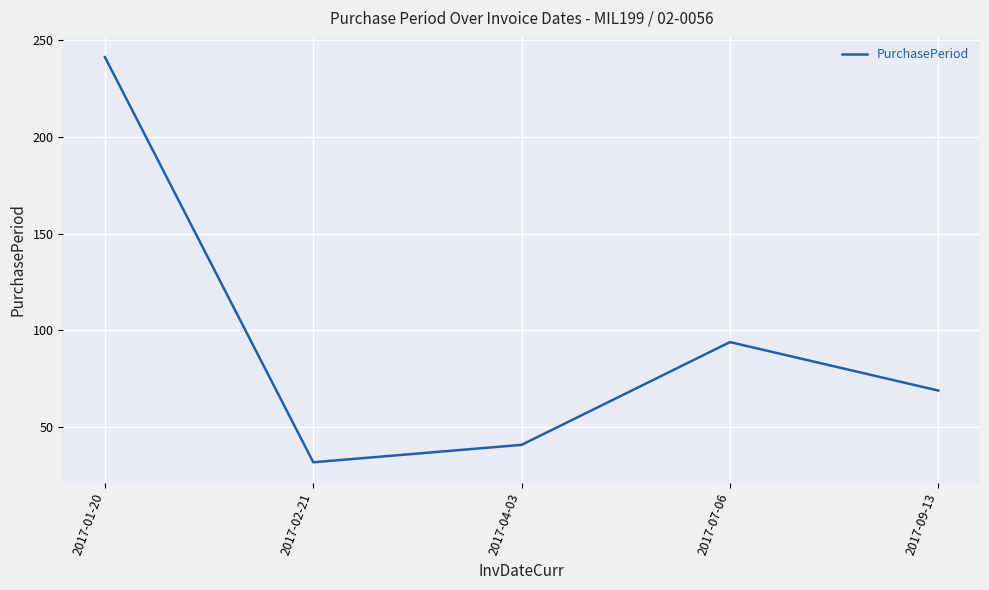

What is the difference between the maximum and second lowest values?

200